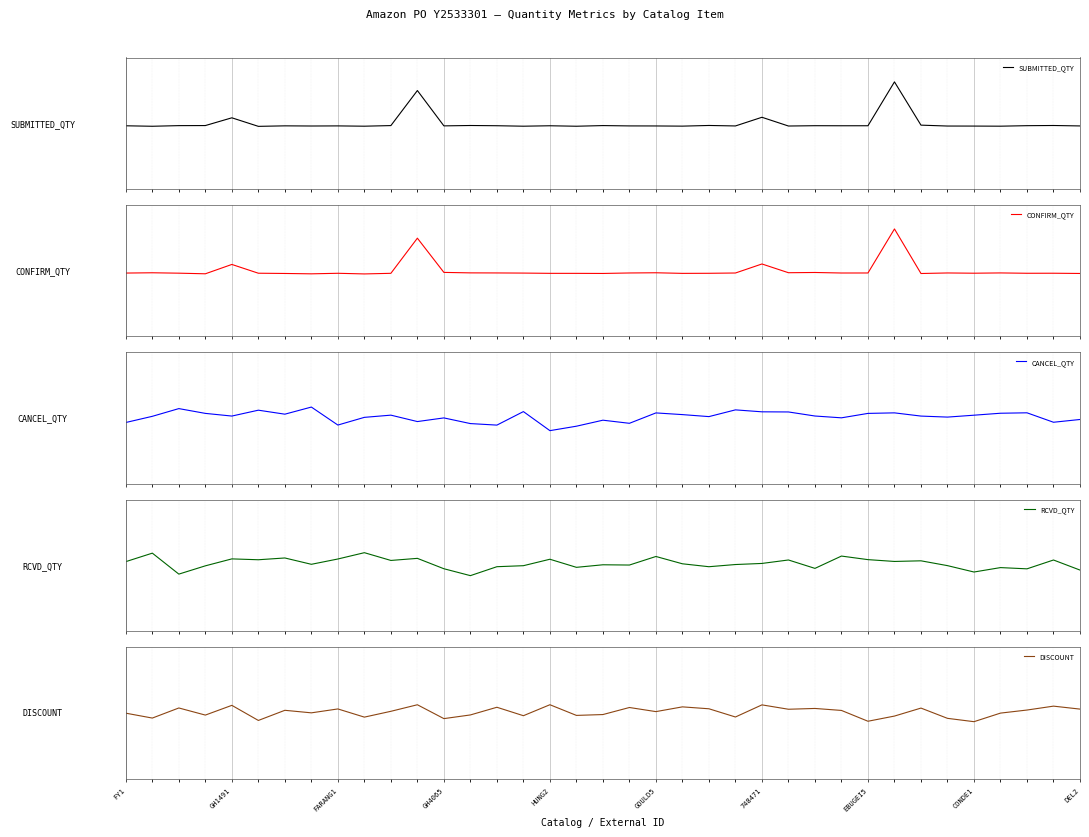

Which series changed the most between 18 and 22?

DISCOUNT